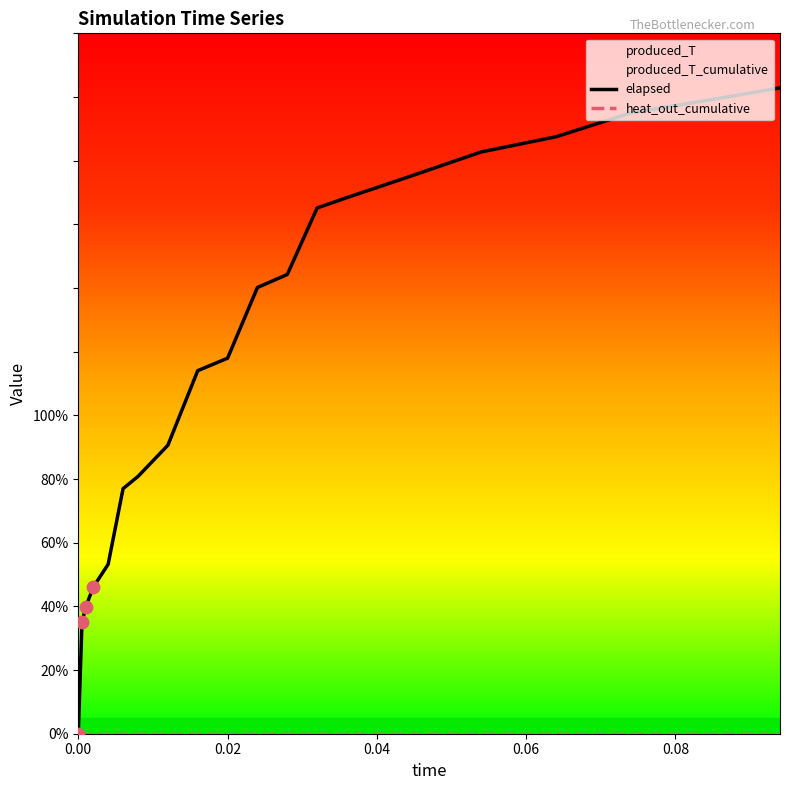

Which series reaches the minimum Y coordinate?

elapsed